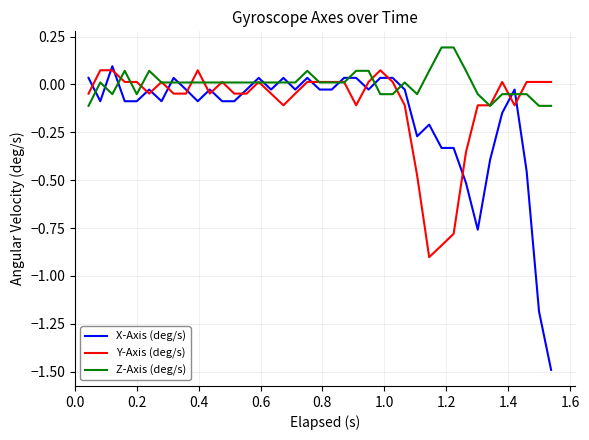

Which series has the widest spread of values?

X-Axis (deg/s)